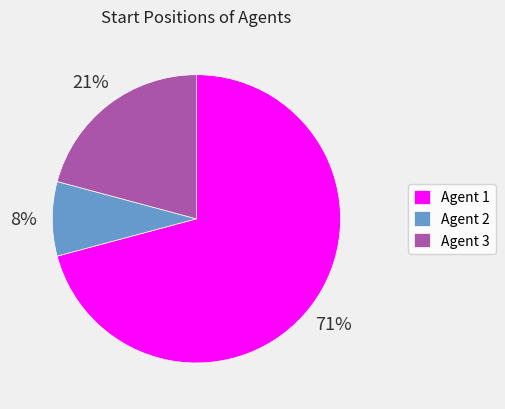

To the nearest percent, what is the difference between the largest and smallest slice percentages?

63%